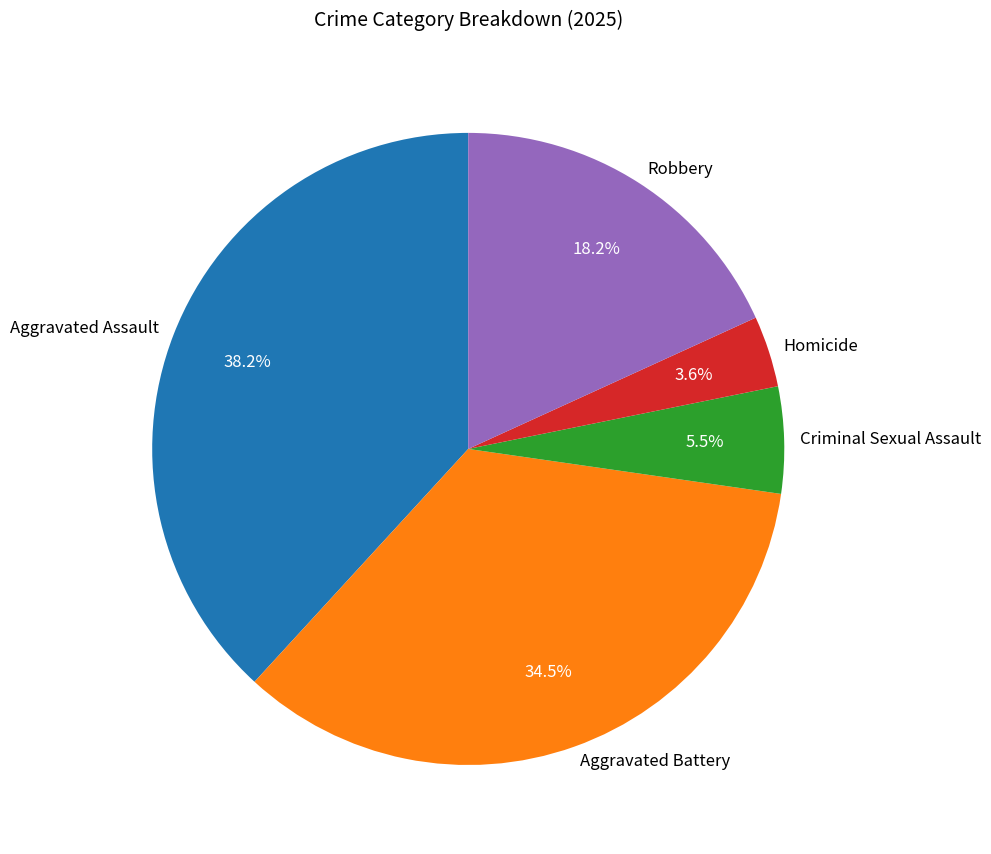

Which slice is the smallest?

Homicide